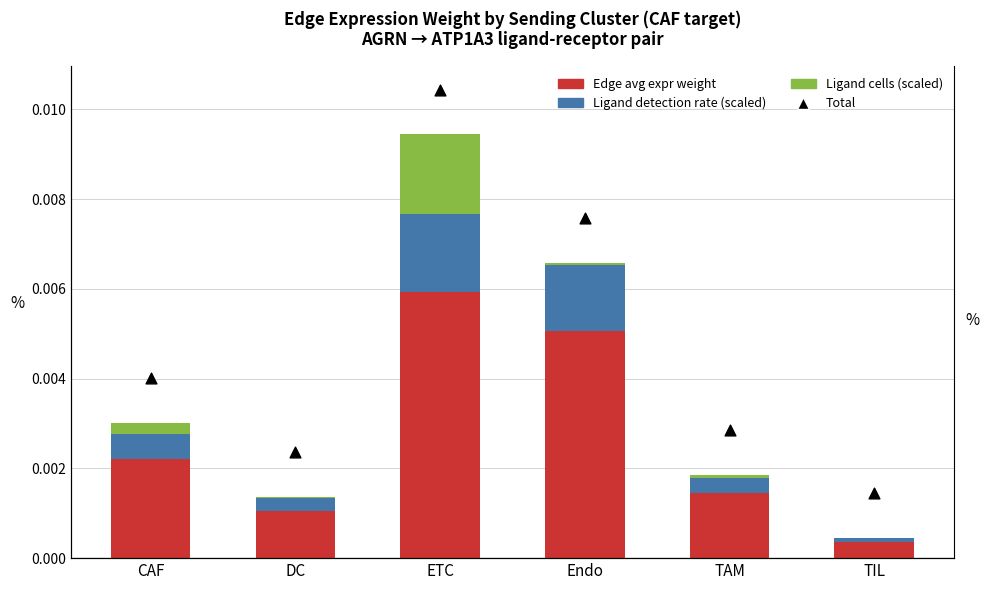

Which series reaches the maximum Y coordinate?

Total